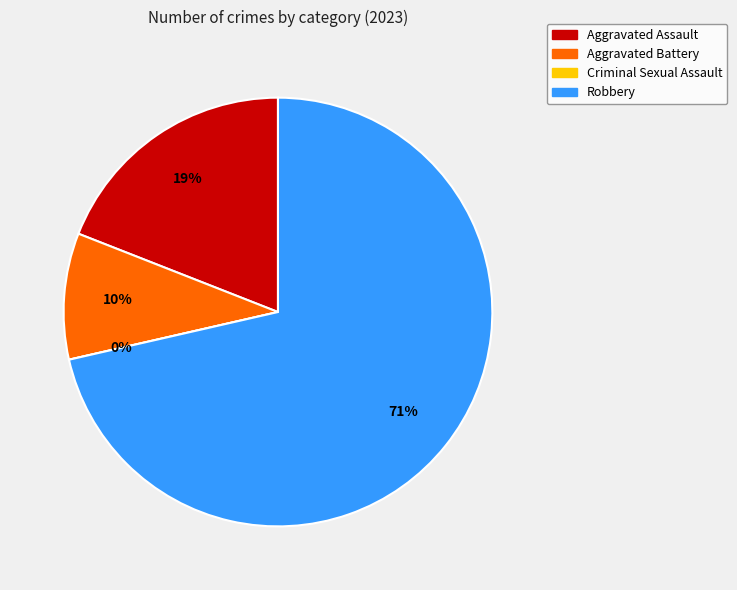

What percentage is the Aggravated Assault slice, to the nearest percent?

19%